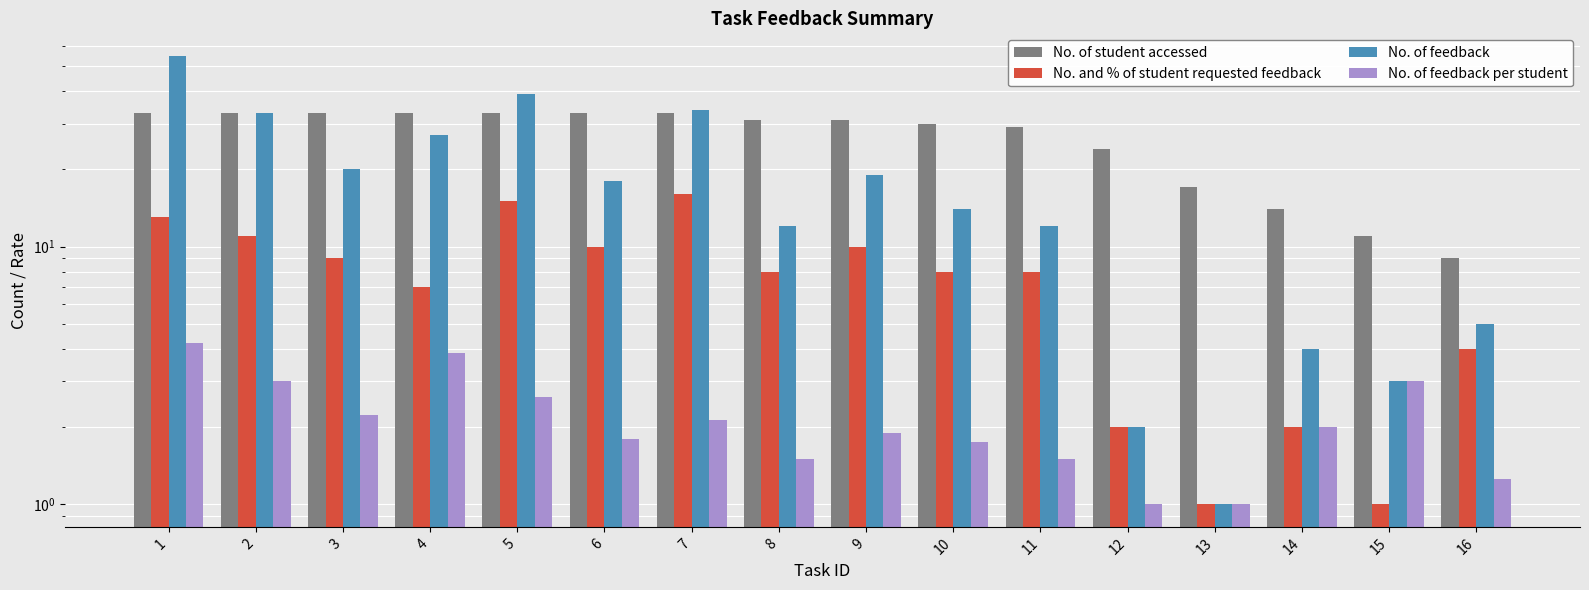

Reading left to right, transcribe all the data shown in this chart.

No. of student accessed: 33.0	33.0	33.0	33.0	33.0	33.0	33.0	31.0	31.0	30.0	29.0	24.0	17.0	14.0	11.0	9.0
No. and % of student requested feedback: 13.0	11.0	9.0	7.0	15.0	10.0	16.0	8.0	10.0	8.0	8.0	2.0	1.0	2.0	1.0	4.0
No. of feedback: 55.0	33.0	20.0	27.0	39.0	18.0	34.0	12.0	19.0	14.0	12.0	2.0	1.0	4.0	3.0	5.0
No. of feedback per student: 4.2	3.0	2.2	3.9	2.6	1.8	2.1	1.5	1.9	1.8	1.5	1.0	1.0	2.0	3.0	1.2